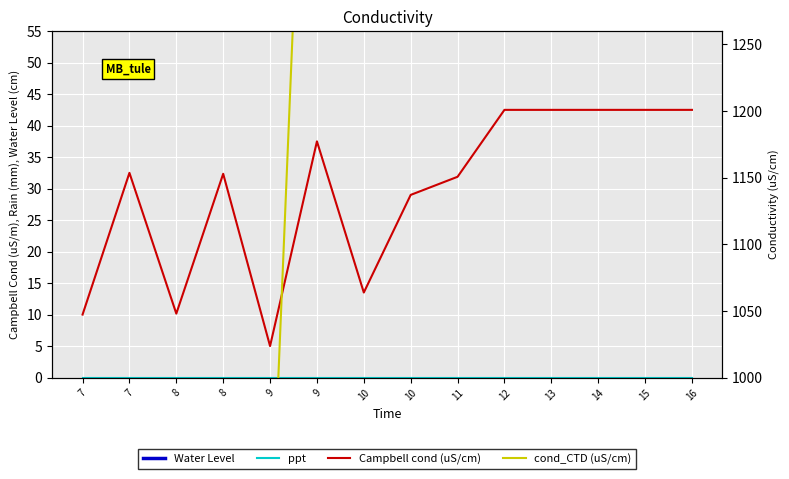

True or false: Campbell cond (uS/cm) and ppt intersect in this chart.

False